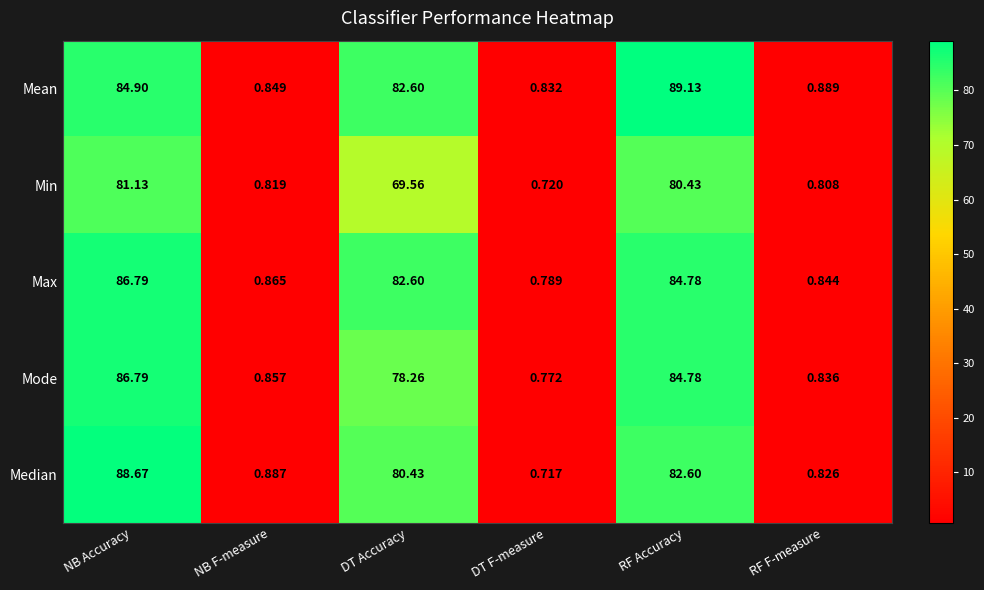

Which series has the largest total across all categories?

Mean